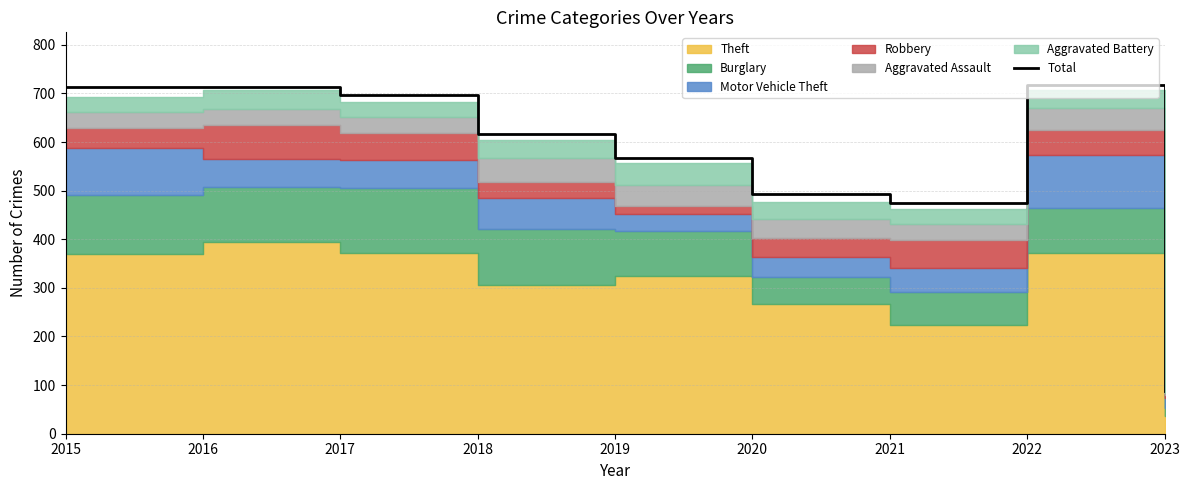

Approximately how many times larger is the value at 2022 compared to 2020?

1.5